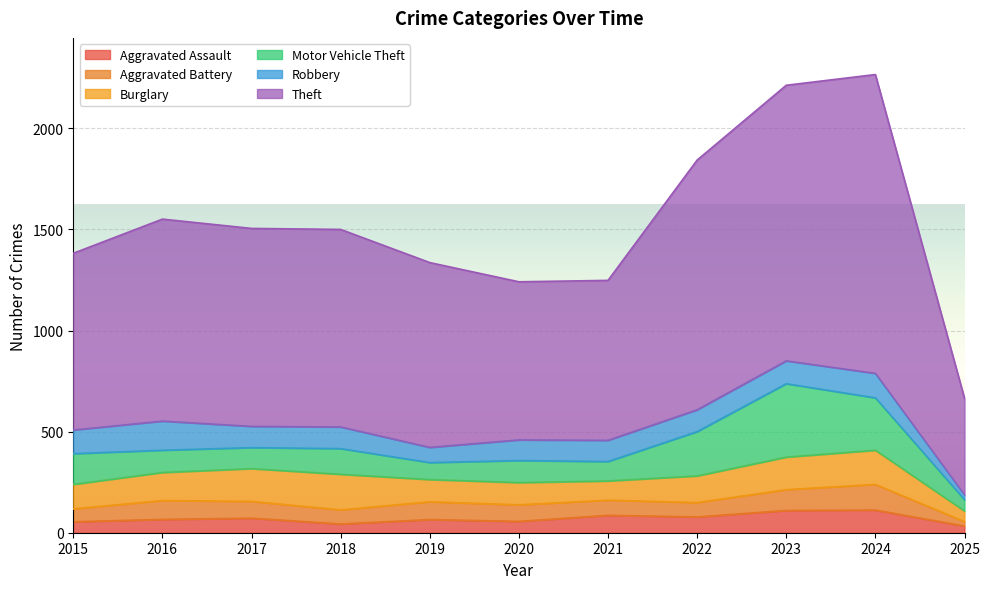

How many values in the Robbery series exceed 107?

5